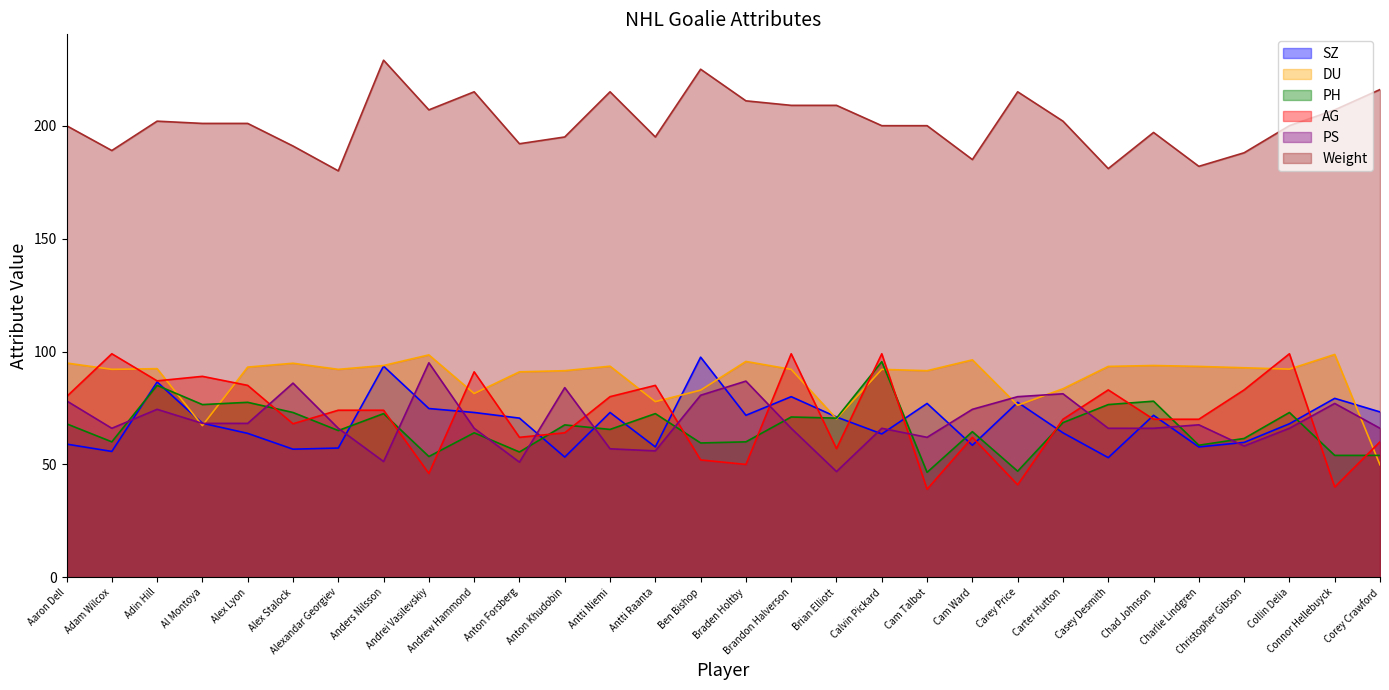

Does the chart have visible grid lines?

No